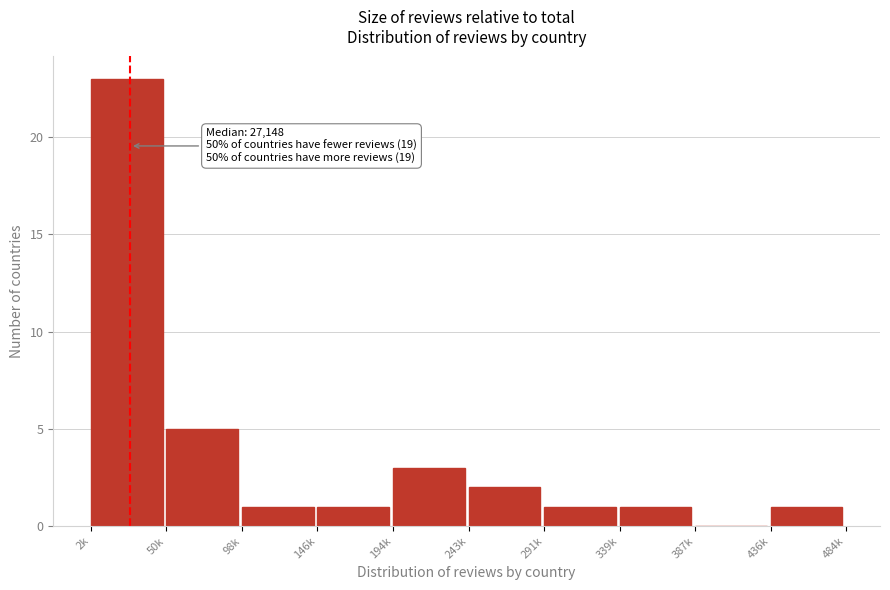

Reading right to left, list all the values displayed in this chart.

436k=1	387k=0	339k=1	291k=1	243k=2	194k=3	146k=1	98k=1	50k=5	2k=23